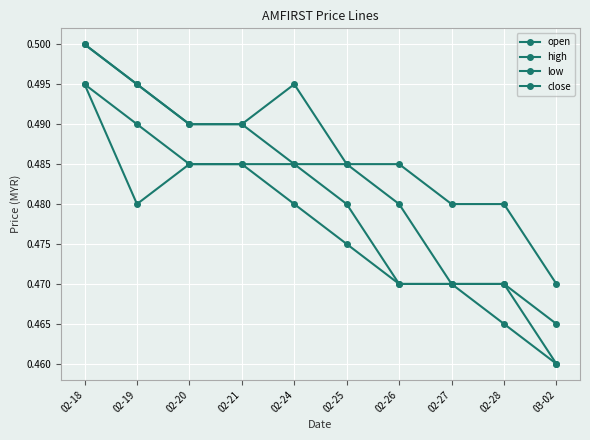

What is the sum of all high values?

4.9